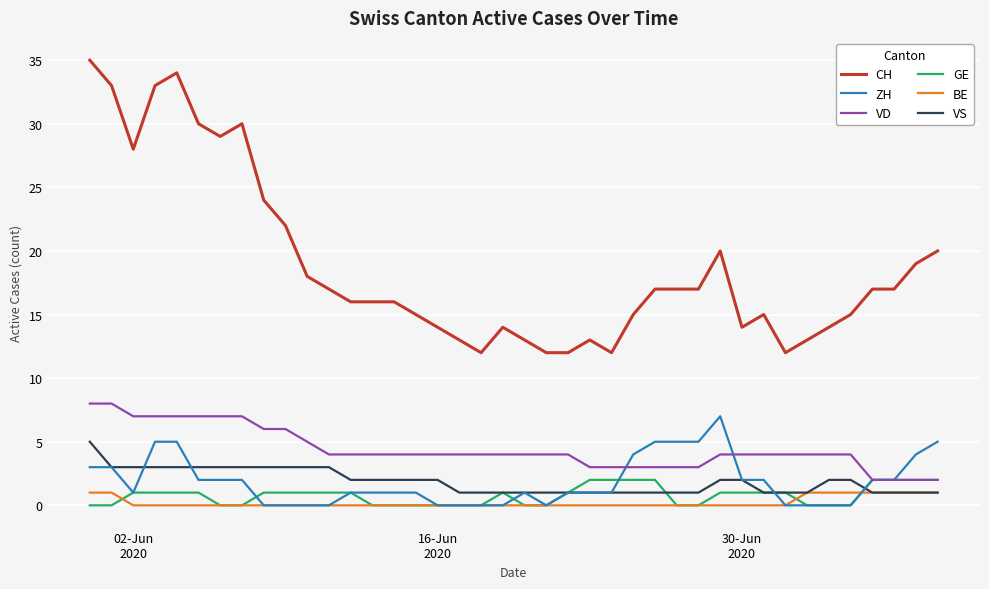

True or false: GE has more than 0 interior local peaks.

True